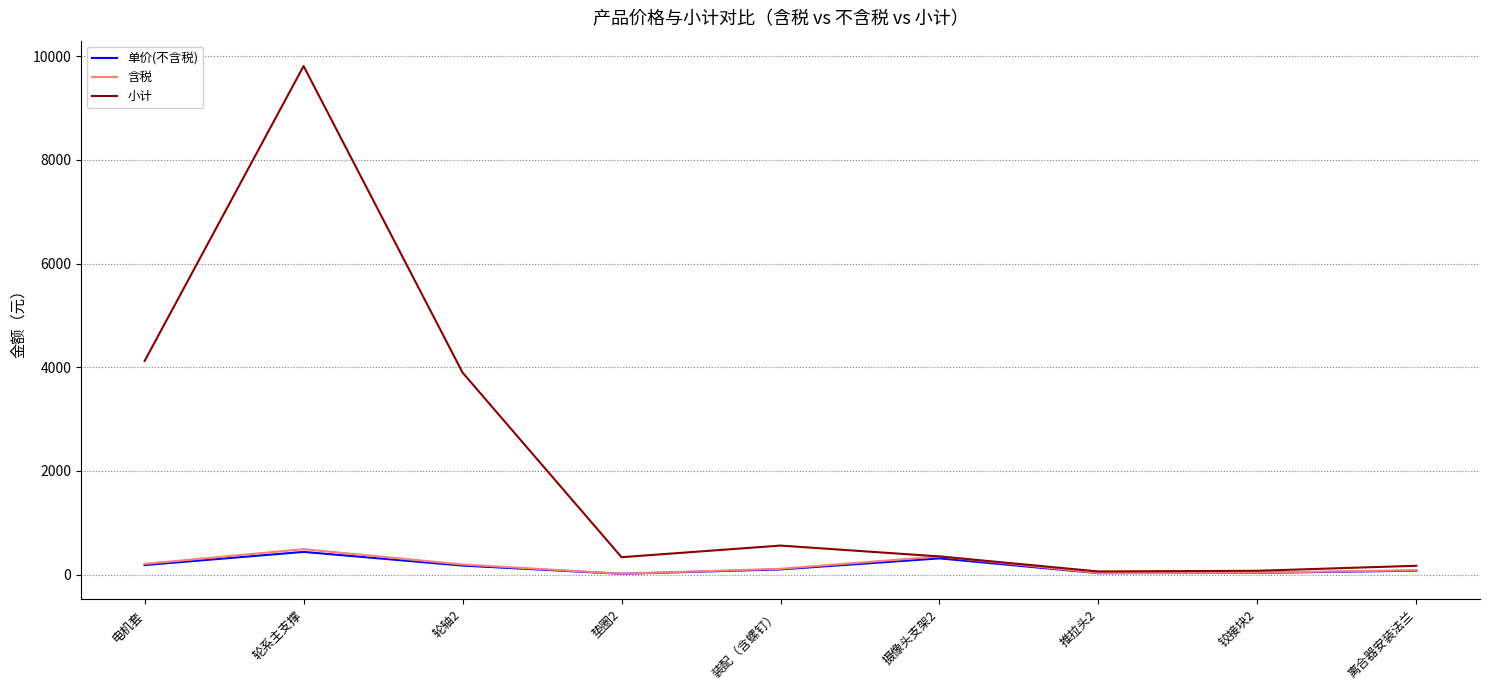

Which category has the highest value in the 小计 series?

轮系主支撑